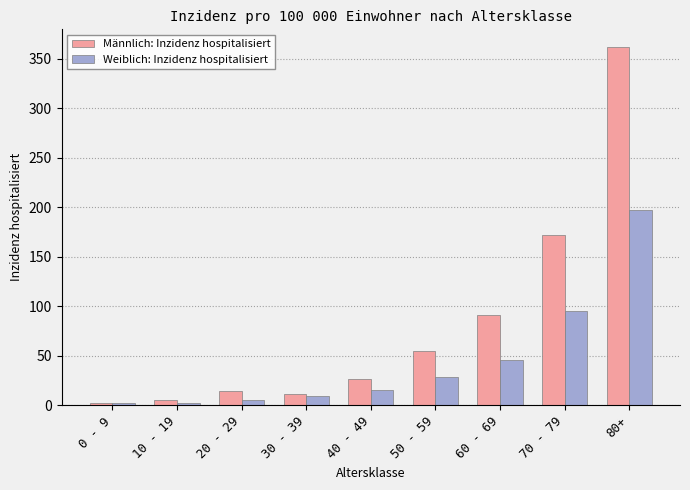

What is the label of the 8th bar from the left?

70 - 79